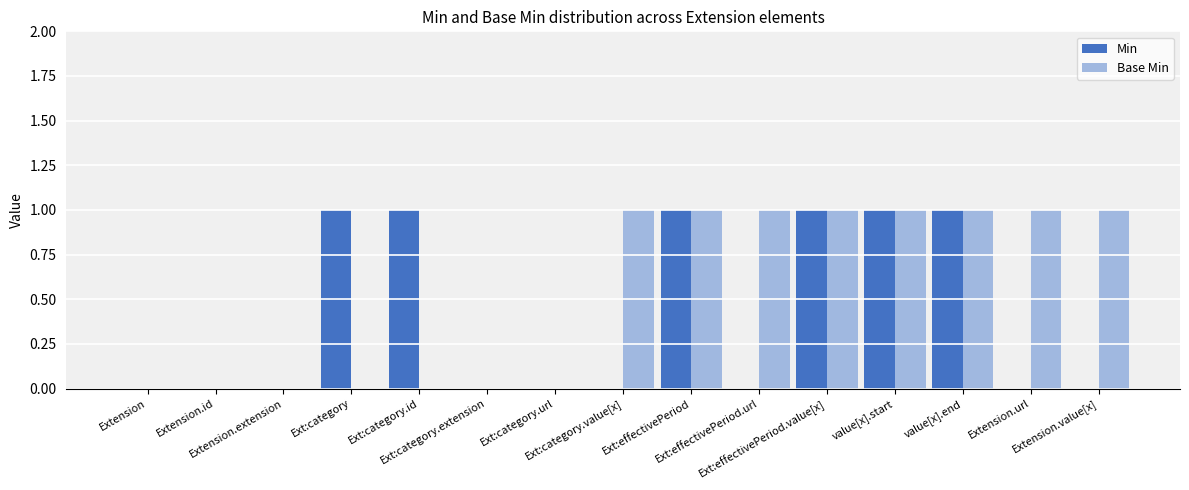

What is the sum of all Min values?

6